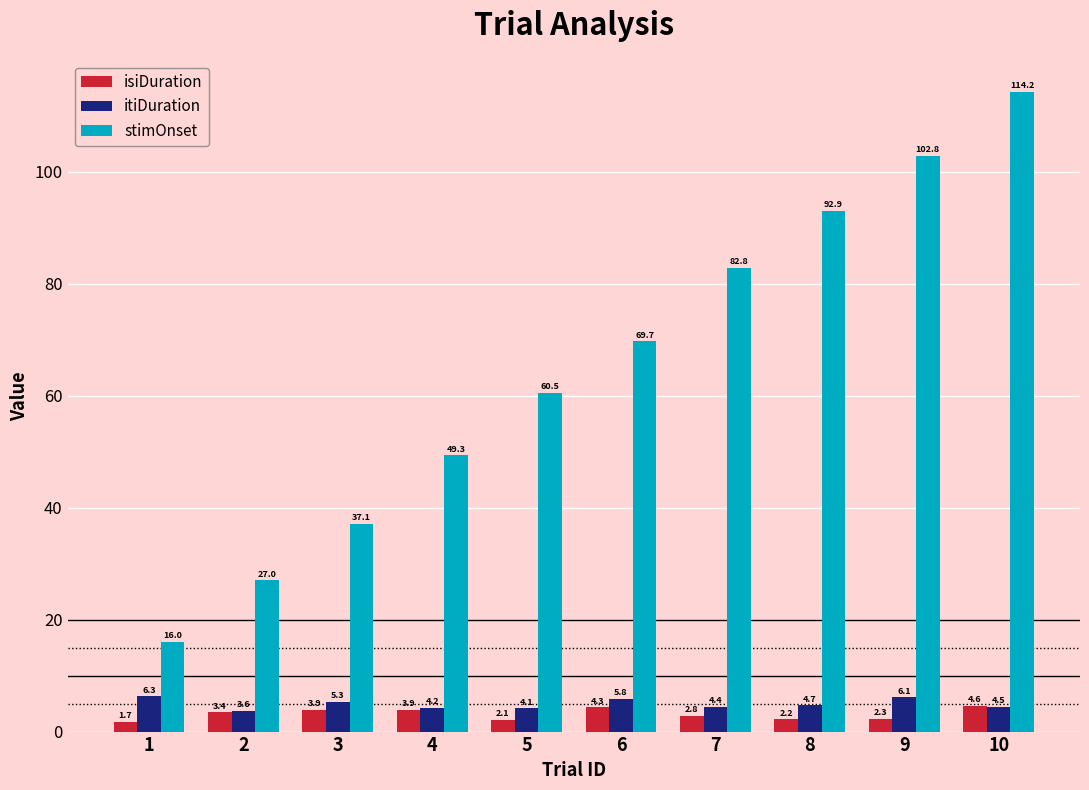

True or false: stimOnset has a value of 102.8 at 9.

True